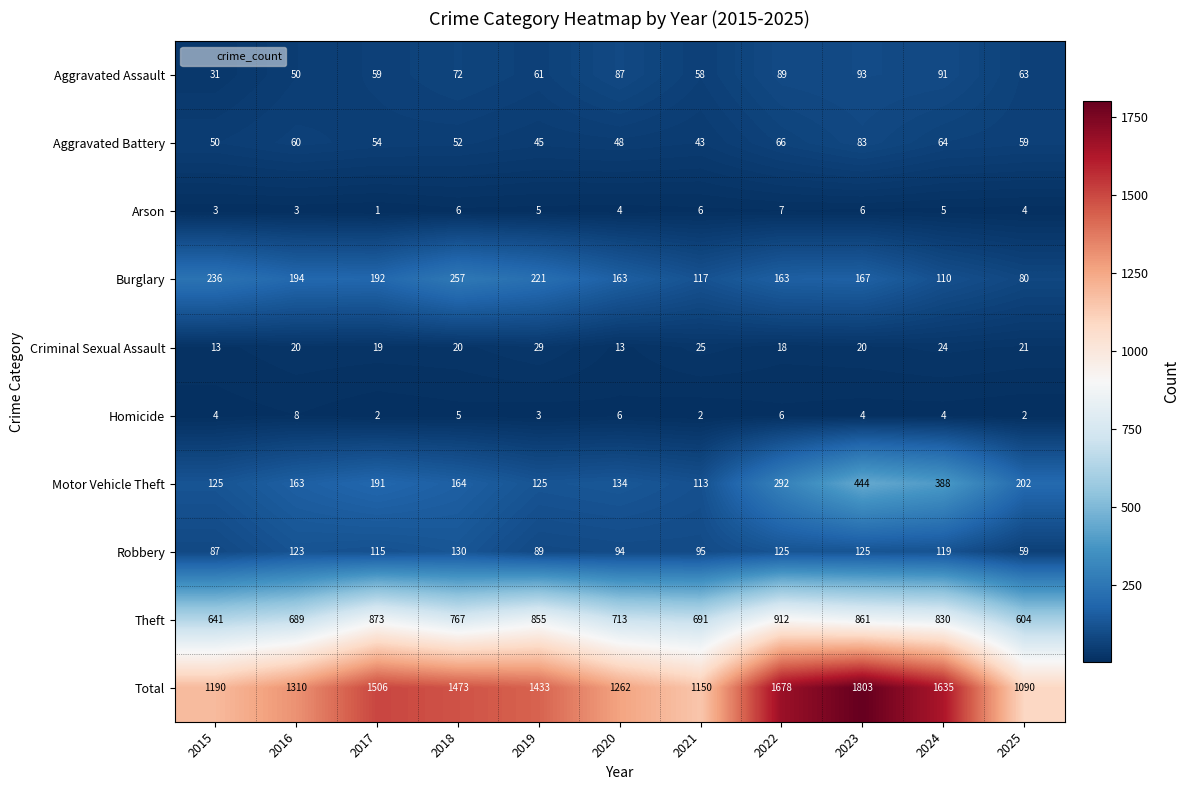

Rank the series at 2018 from lowest to highest value.

Homicide, Arson, Criminal Sexual Assault, Aggravated Battery, Aggravated Assault, Robbery, Motor Vehicle Theft, Burglary, Theft, Total